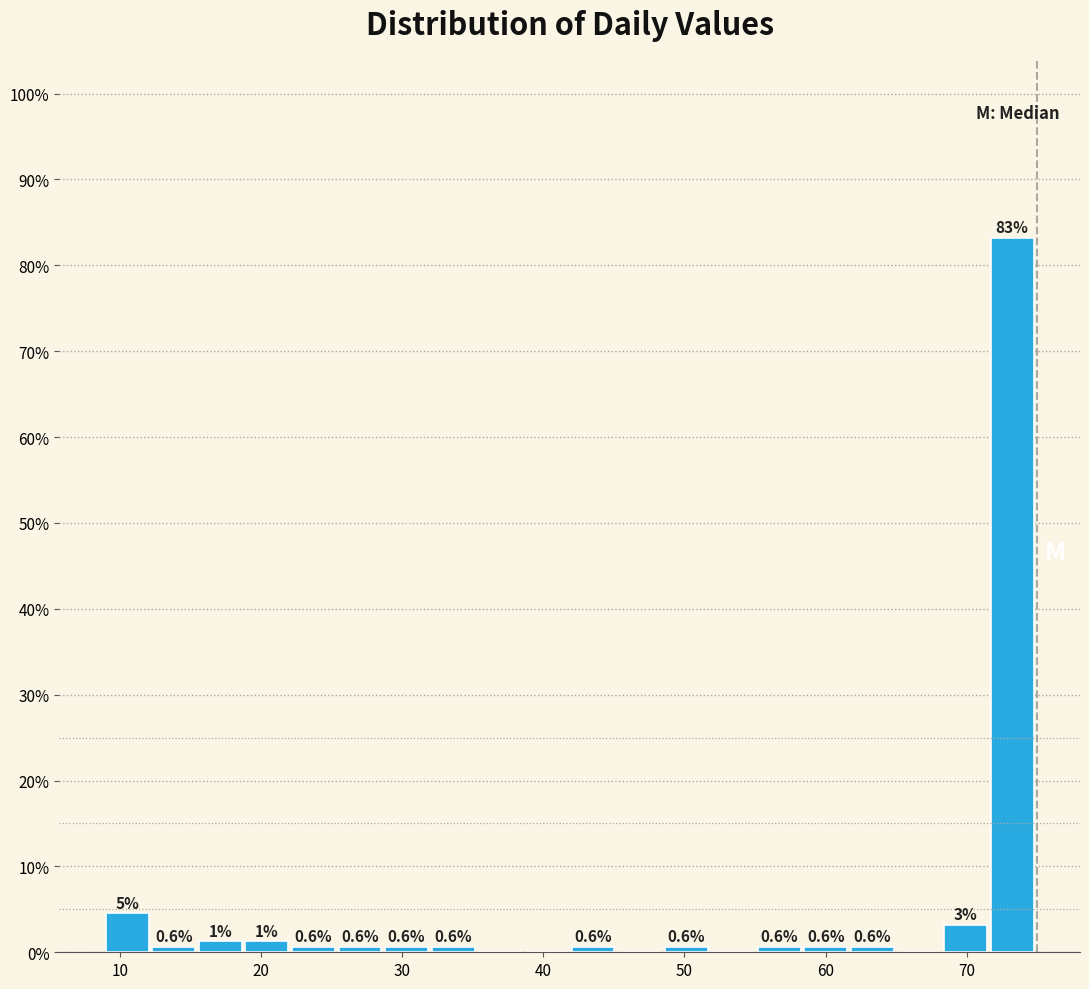

Around what value on the x-axis is the tallest bar? Give the approximate position of its centre, as read against the axis.

73